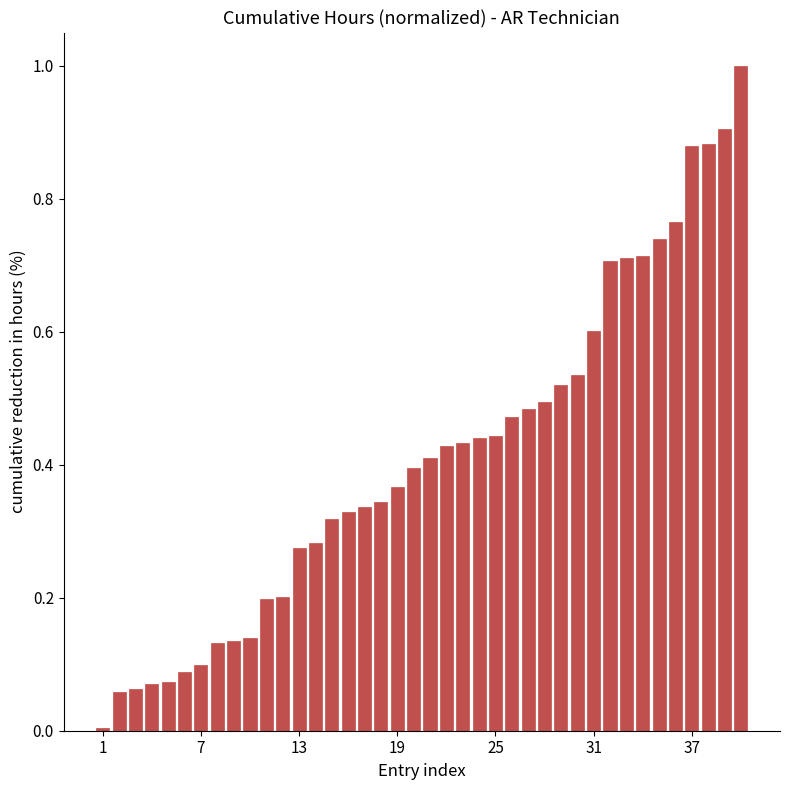

What is the sum of all values?

16.5